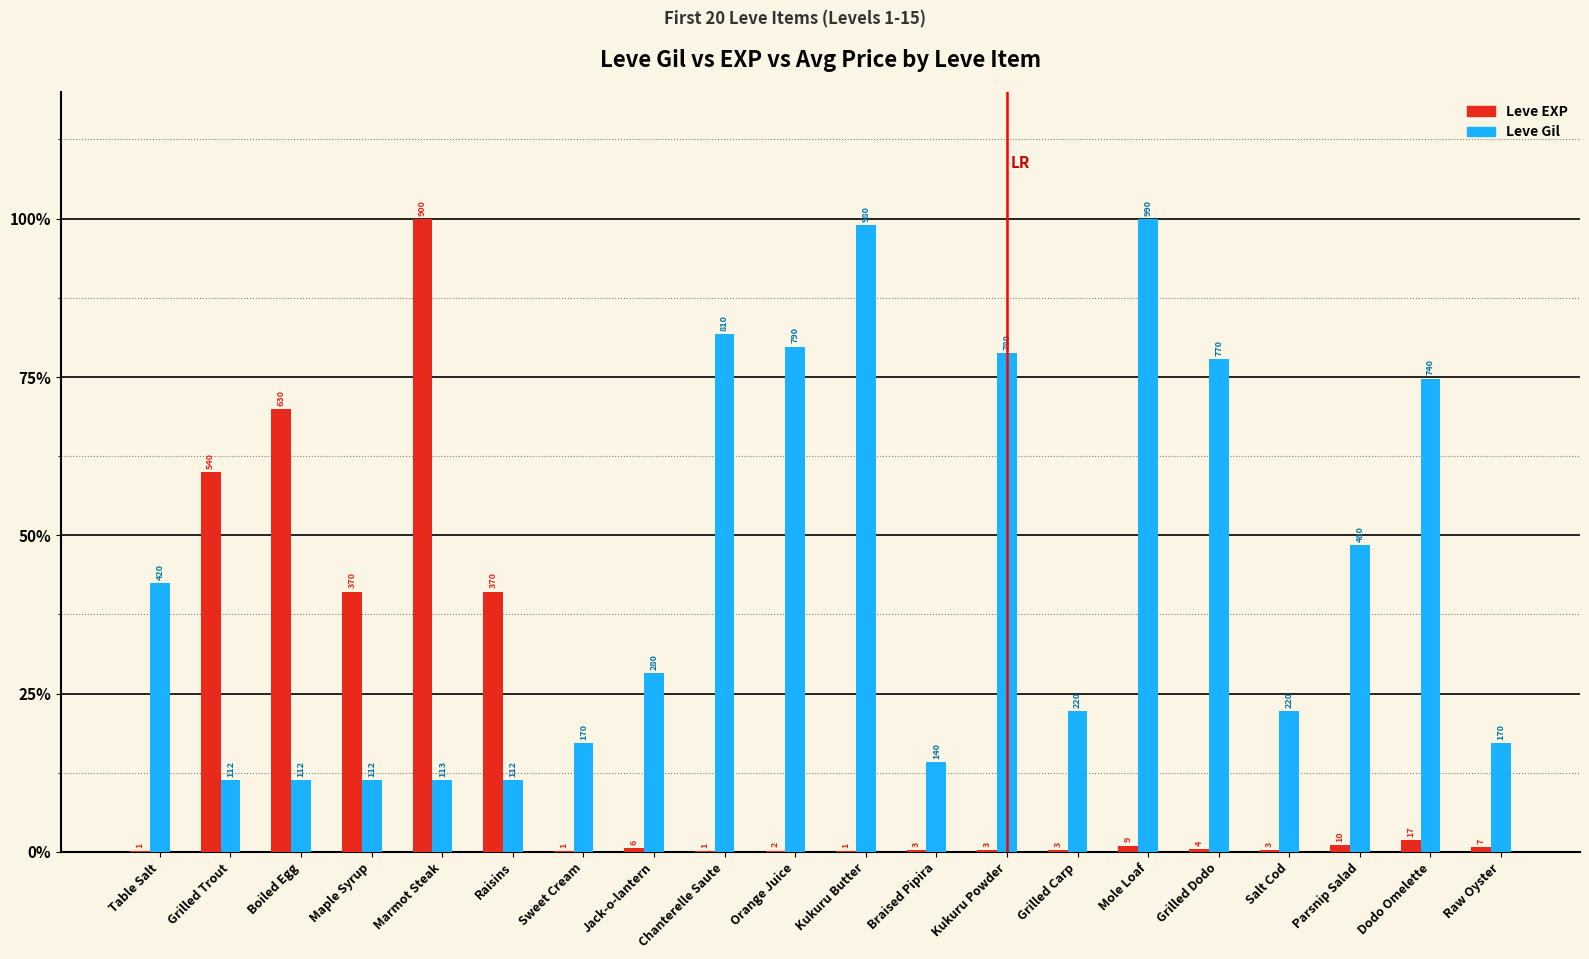

What are all the series names shown in the legend?

Leve EXP, Leve Gil